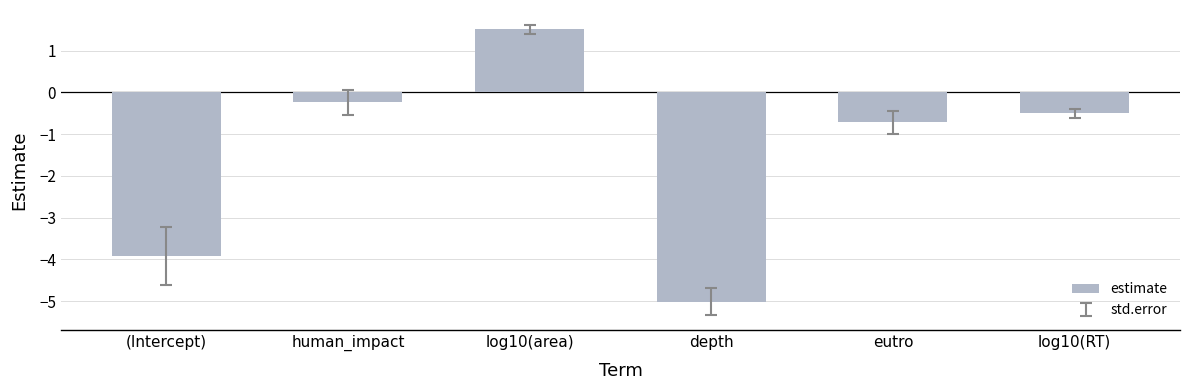

Rank the categories by value from lowest to highest.

depth, (Intercept), eutro, log10(RT), human_impact, log10(area)